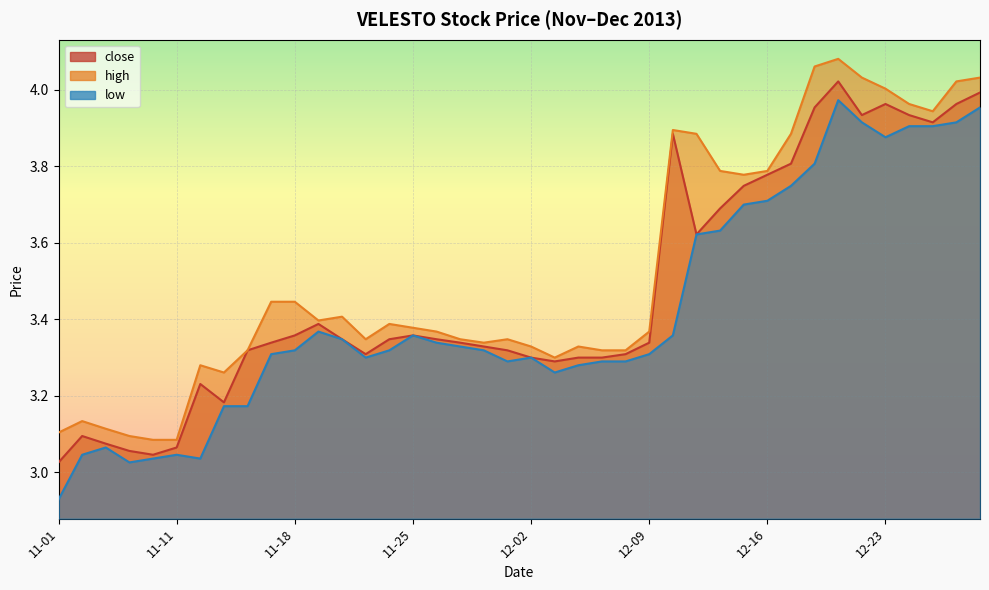

At which label is low closest to 3?

2013-11-07